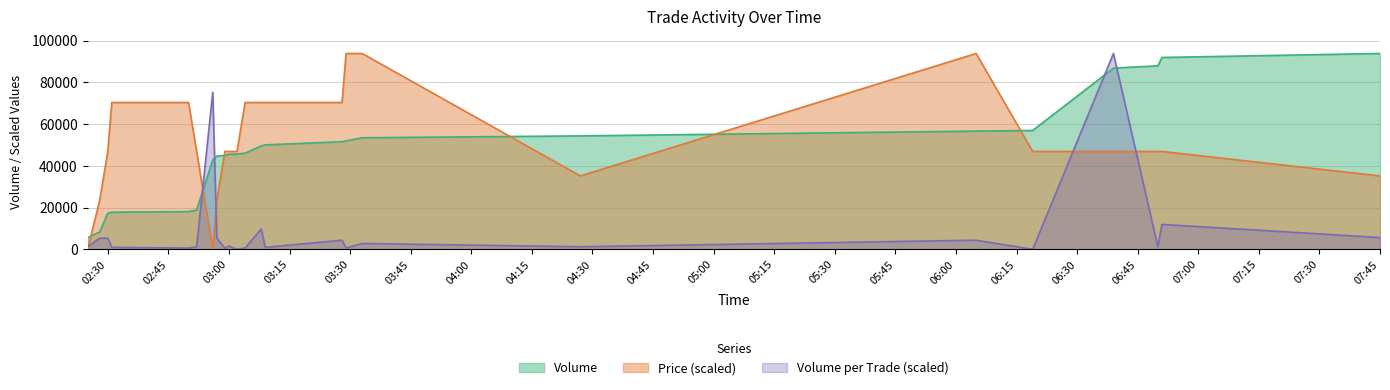

Where do Volume_per_trade and Price first cross each other?

2021-10-19 02:25:00 and 2021-10-19 02:28:00